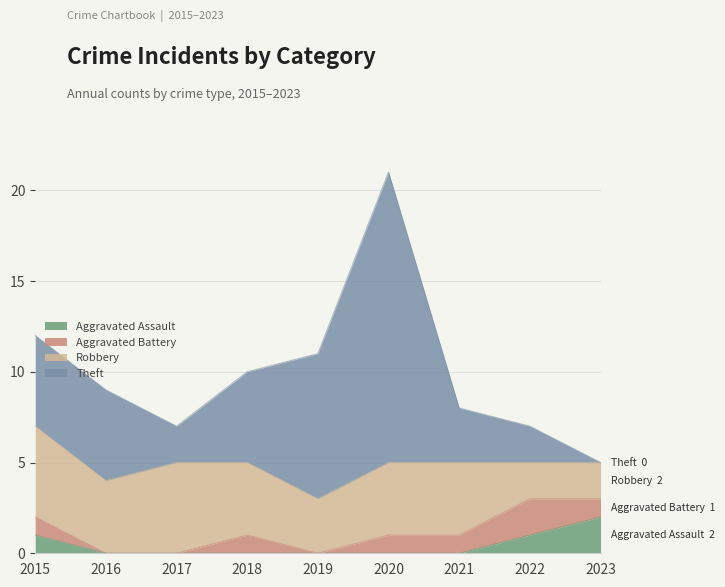

At which label does Robbery first exceed 4?

2015